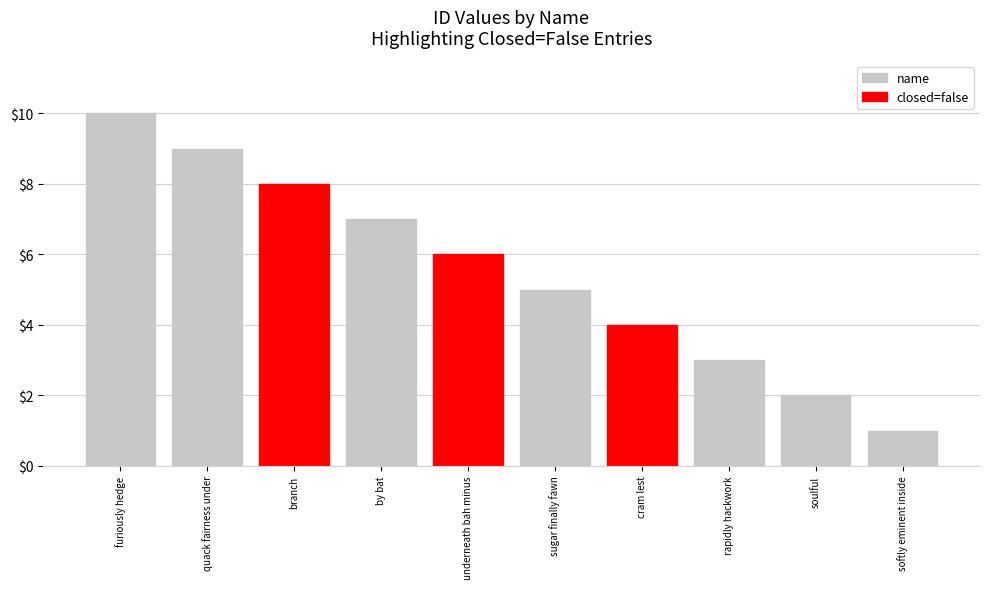

Read the name value at furiously hedge.

10